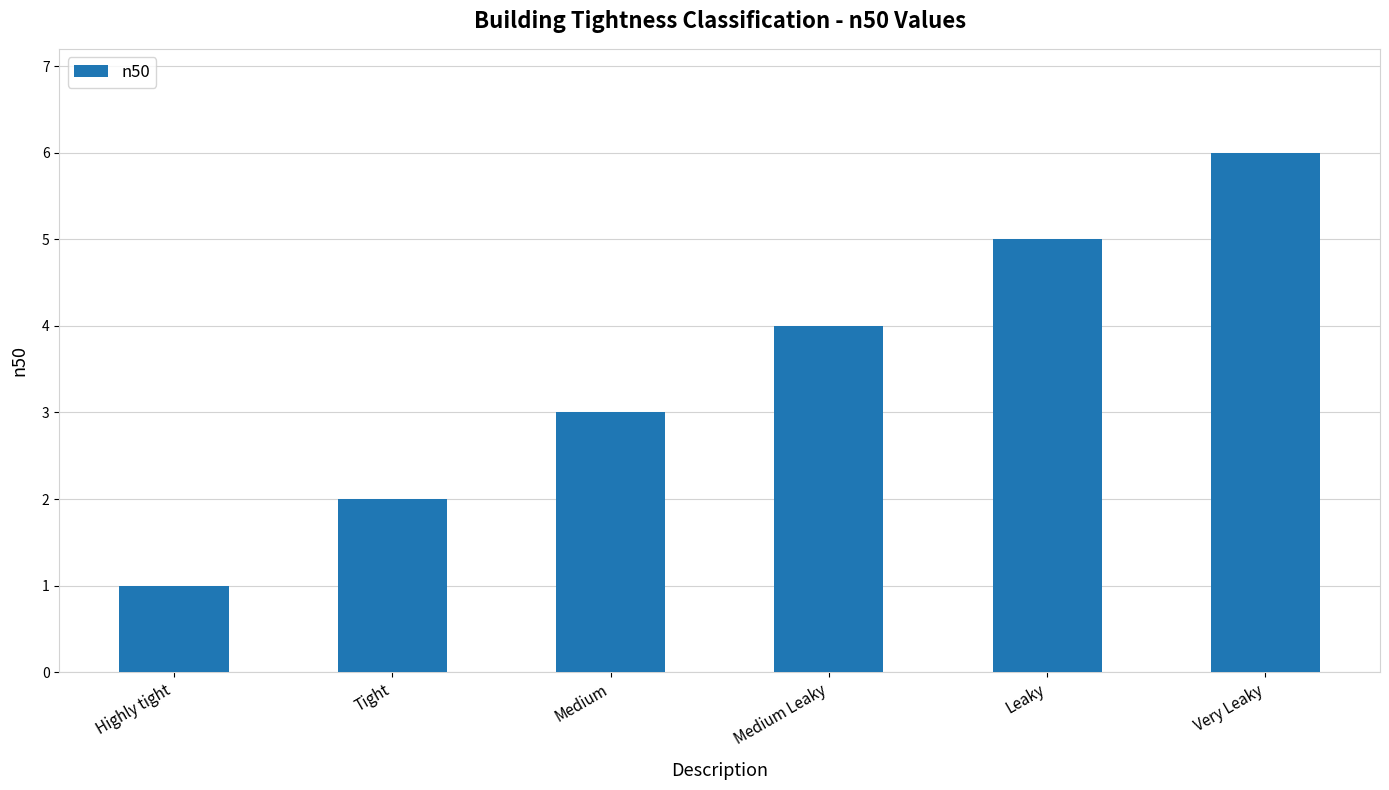

Reading left to right, list all the values displayed in this chart.

1	2	3	4	5	6